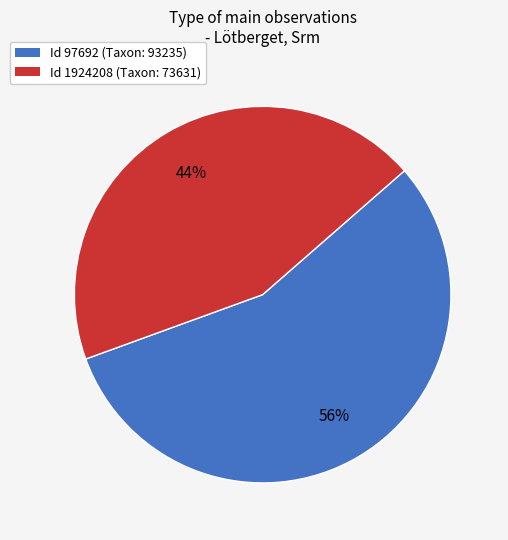

To the nearest percent, what is the difference between the Id 1924208 (Taxon: 73631) and Id 97692 (Taxon: 93235) slice percentages?

12%